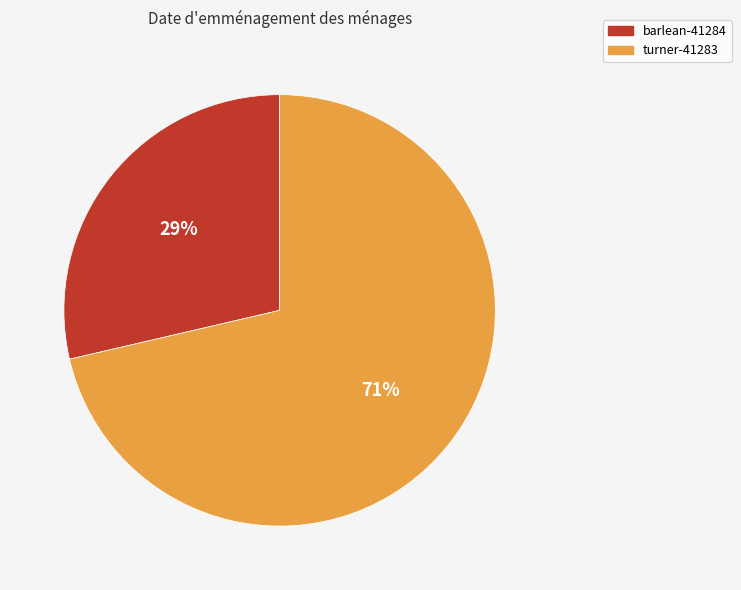

True or false: turner-41283 accounts for 71% of the total.

True